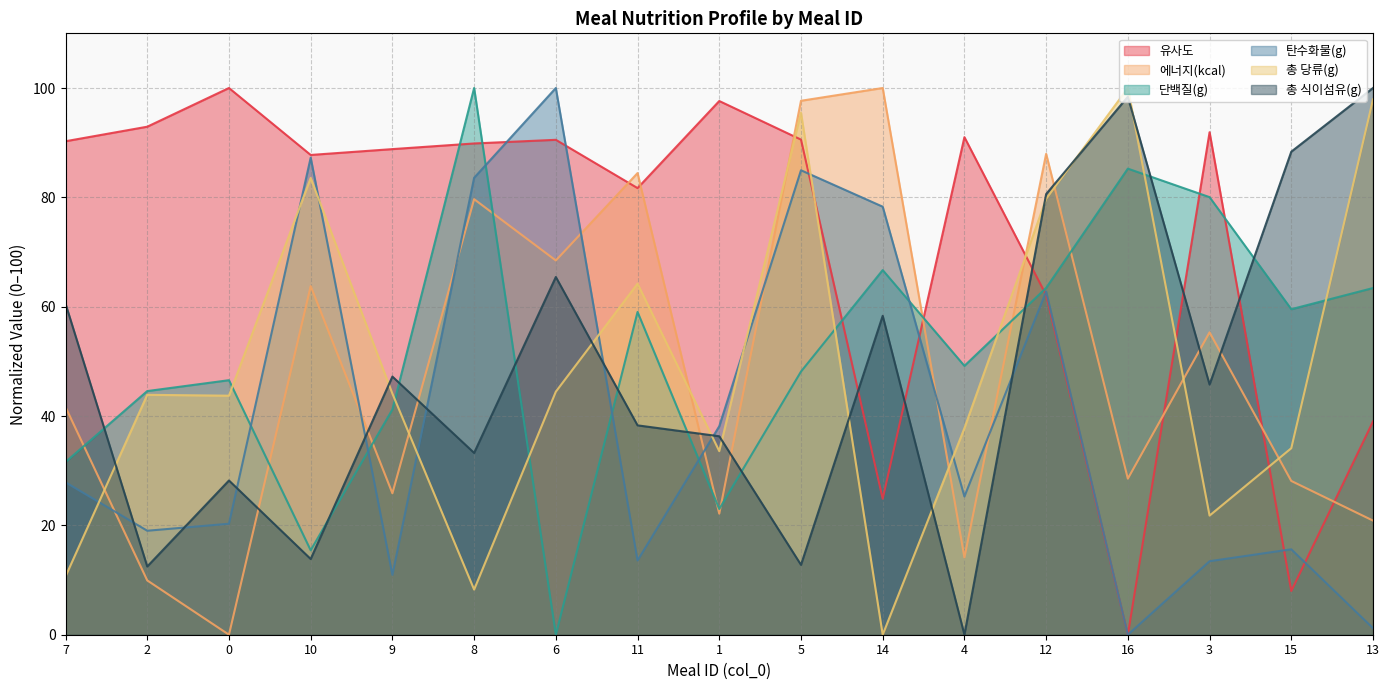

What is the label of the 17th point from the left?

13